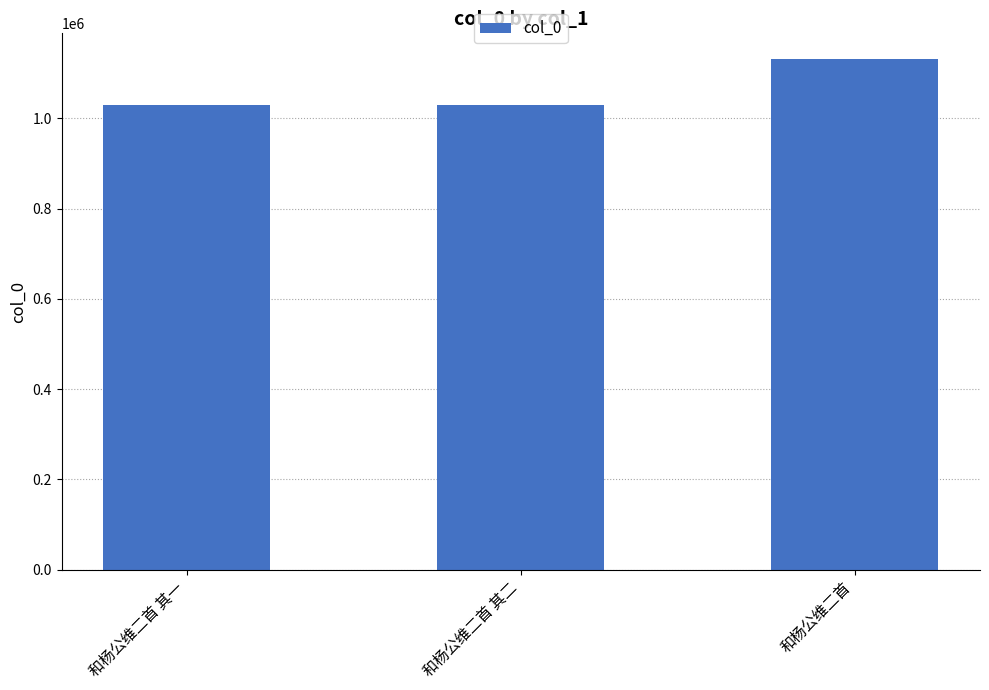

Is it true that the value at 和杨公维二首 其一 is 225124?

False